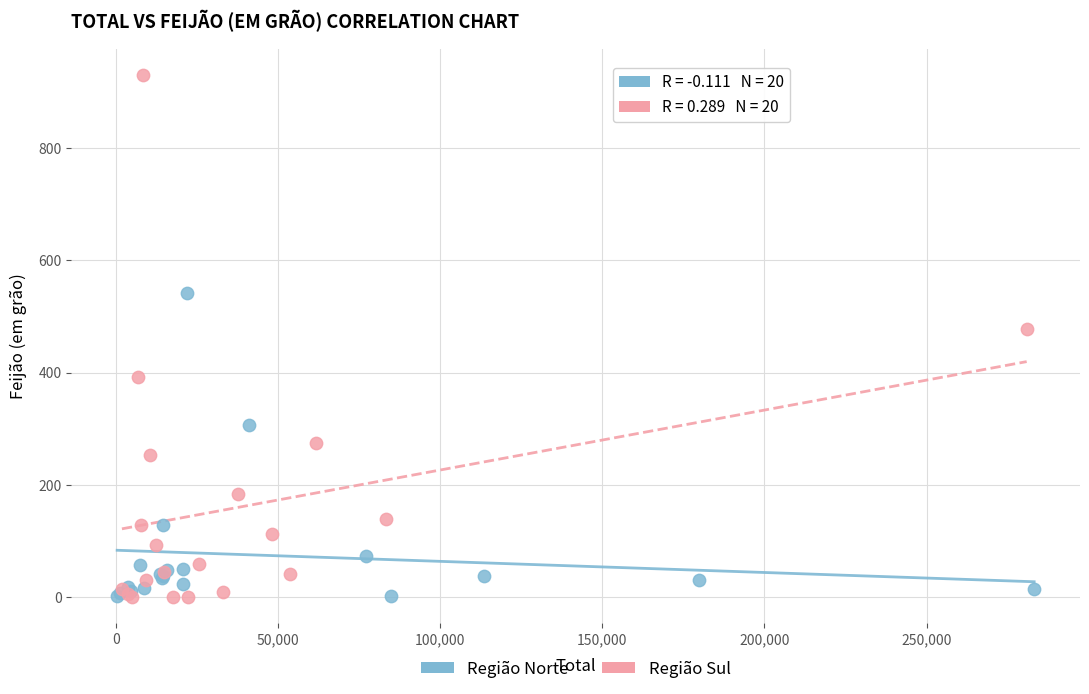

Which series has the widest spread of Y values?

Região Sul